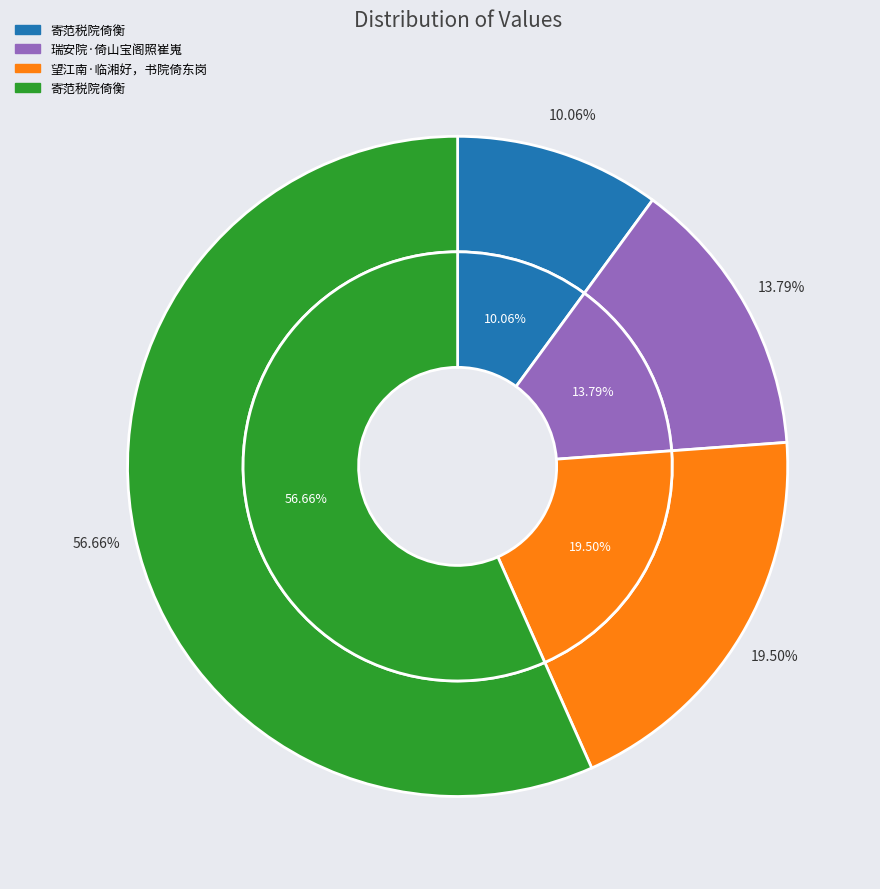

True or false: 寄范税院倚衡 accounts for 10% of the total.

True